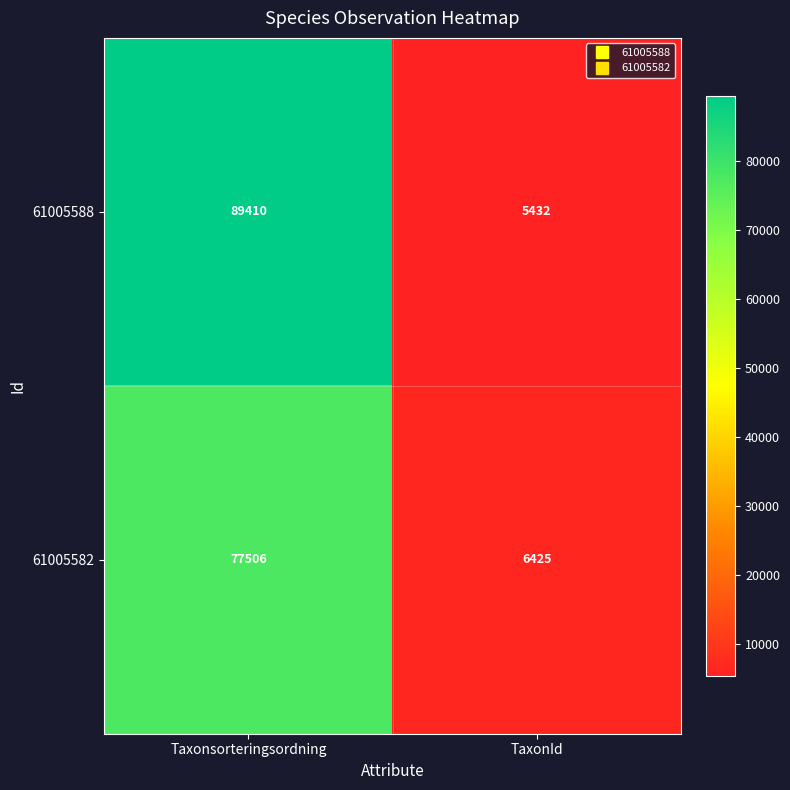

Reading left to right, extract all data points from this chart.

61005588: 89410	5432
61005582: 77506	6425